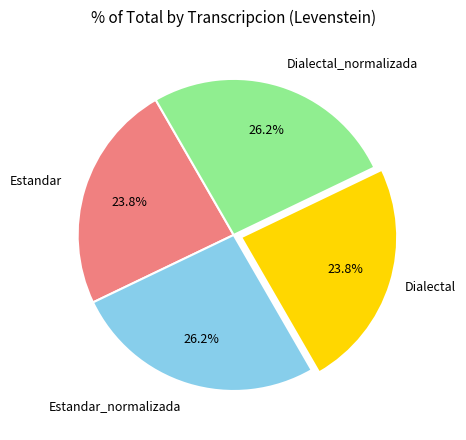

Does any single category account for the majority?

No